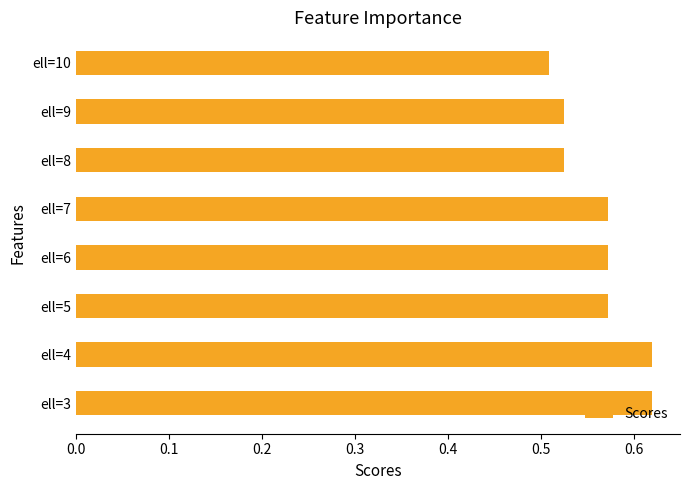

How many values are between 0 and 1?

8